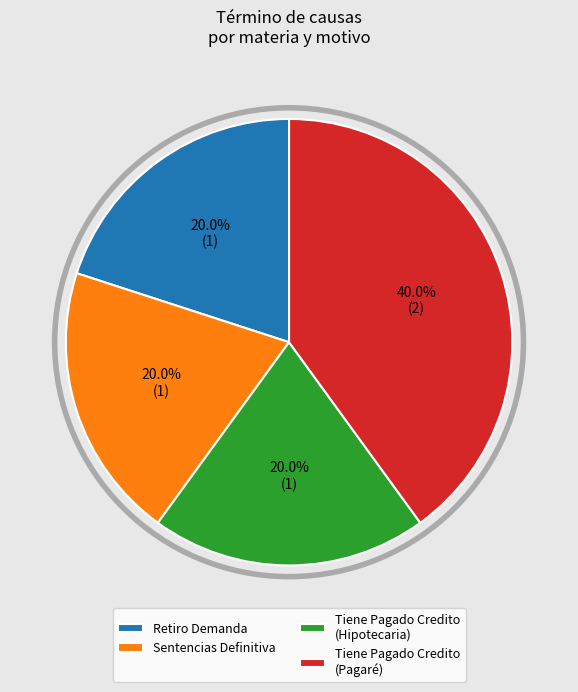

True or false: Tiene Pagado Credito (Pagaré) accounts for 26% of the total.

False